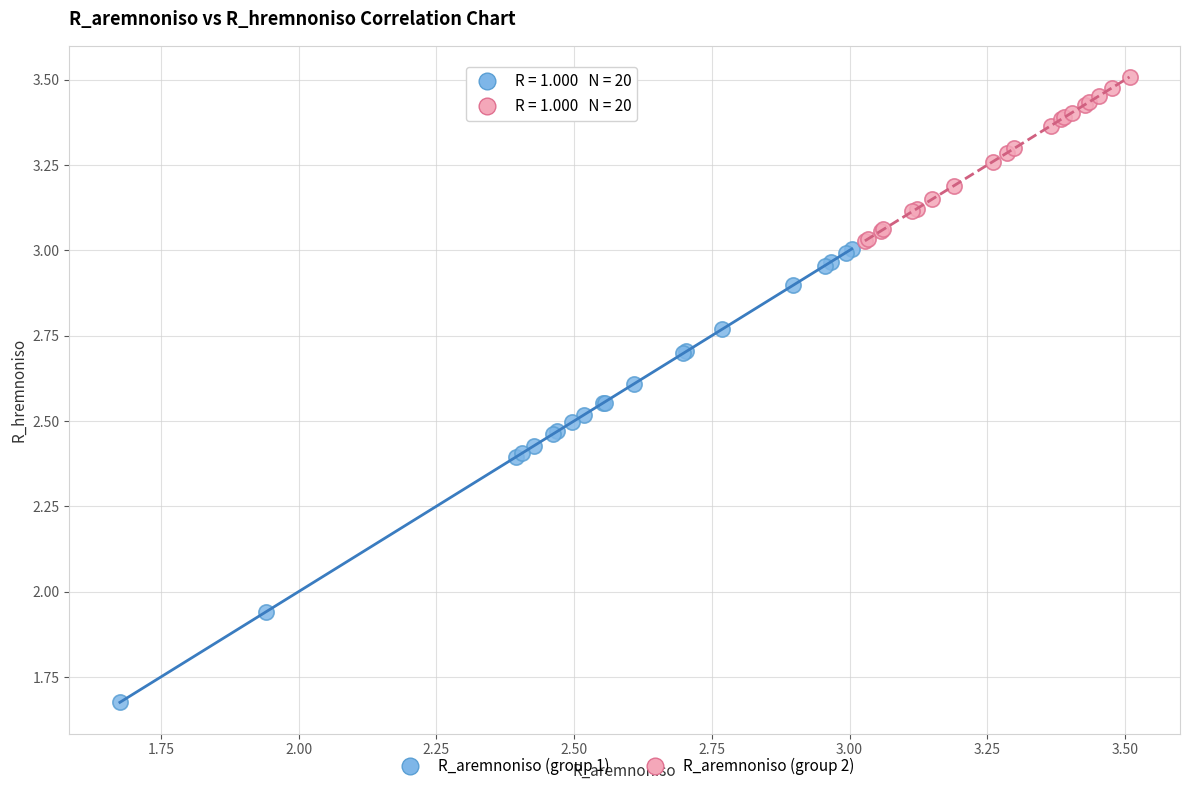

Which series has the widest spread of Y values?

R_aremnoniso (group 1)